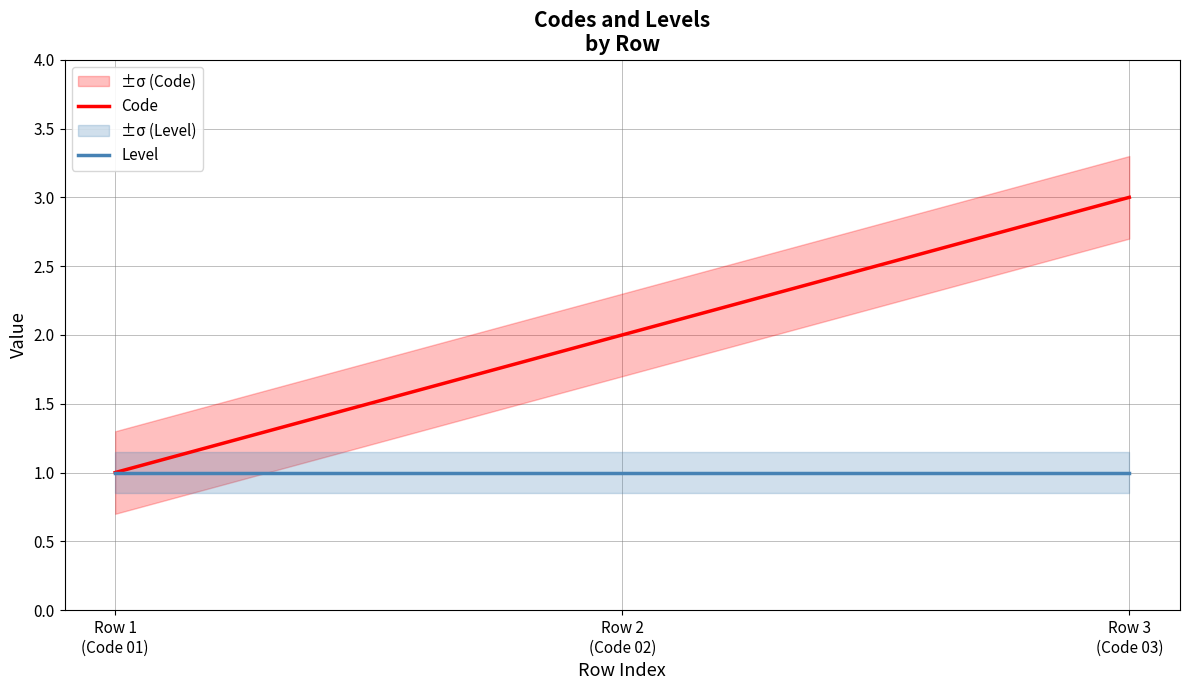

Does the chart display data point markers on the line(s)?

No